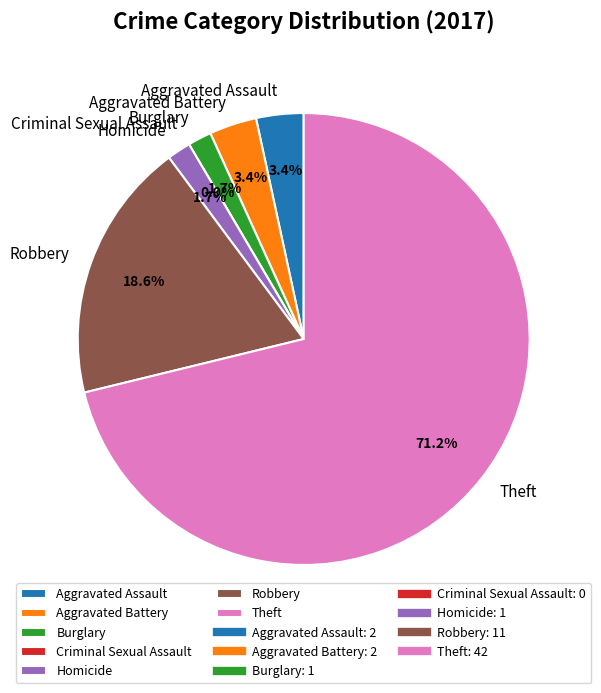

Which slice is the largest?

Theft